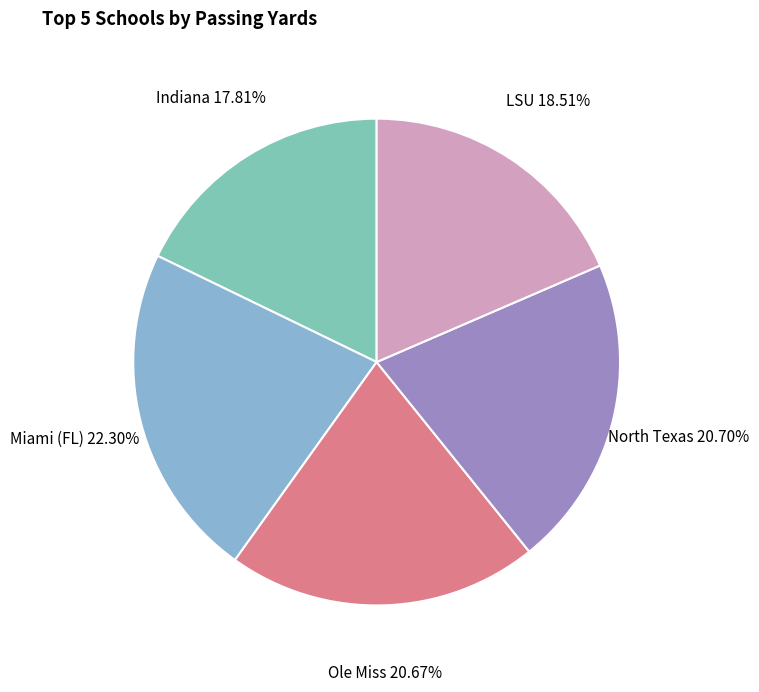

True or false: LSU accounts for 24% of the total.

False